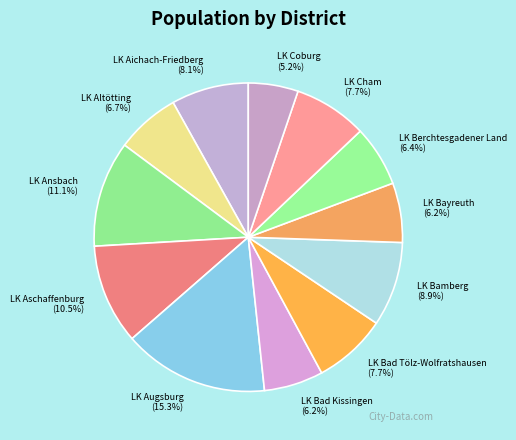

Does any single category account for the majority?

No